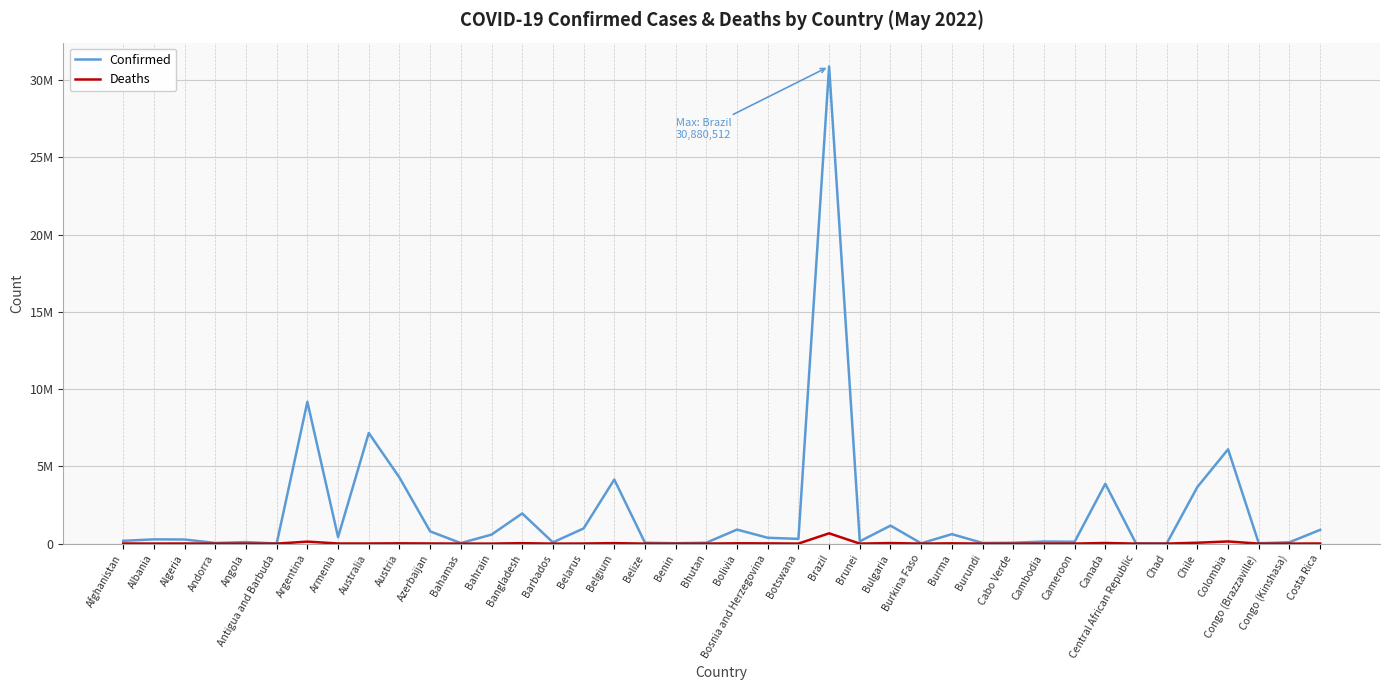

At which label does Deaths first exceed 3497?

Afghanistan